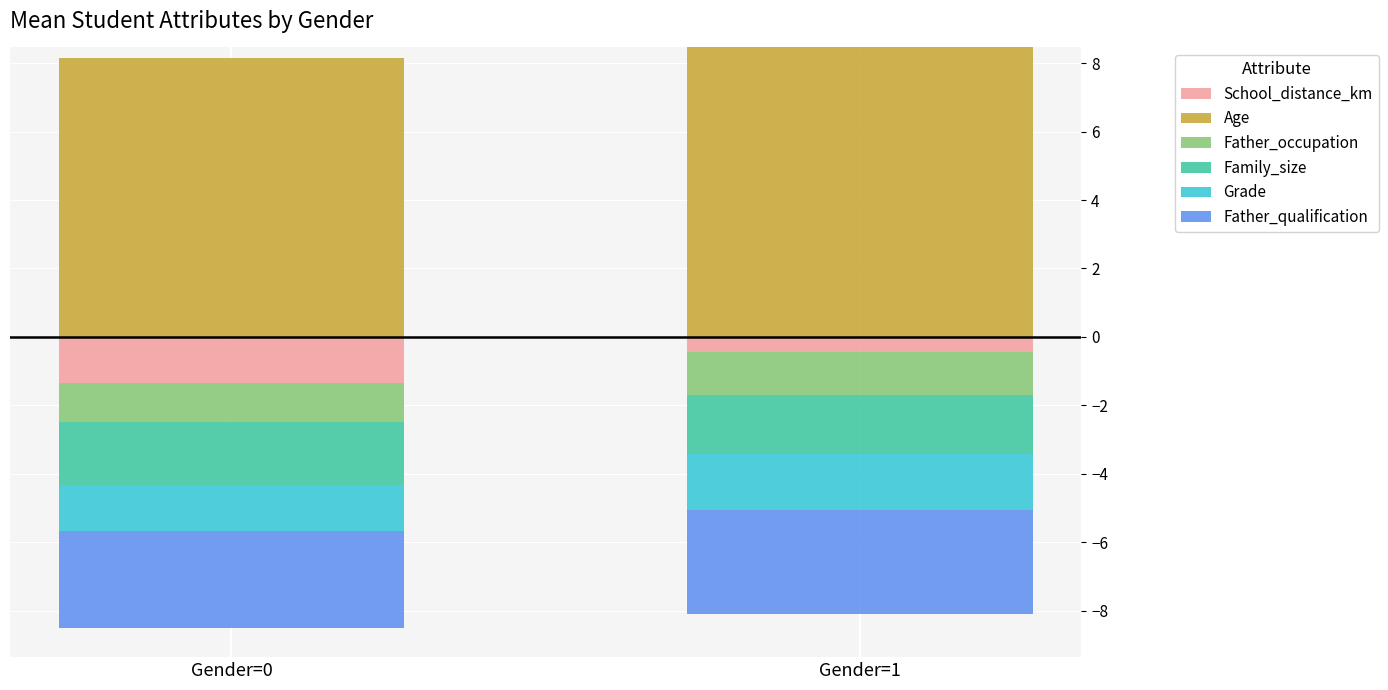

The value of Grade at Gender=1 is 0.0. True or false?

True